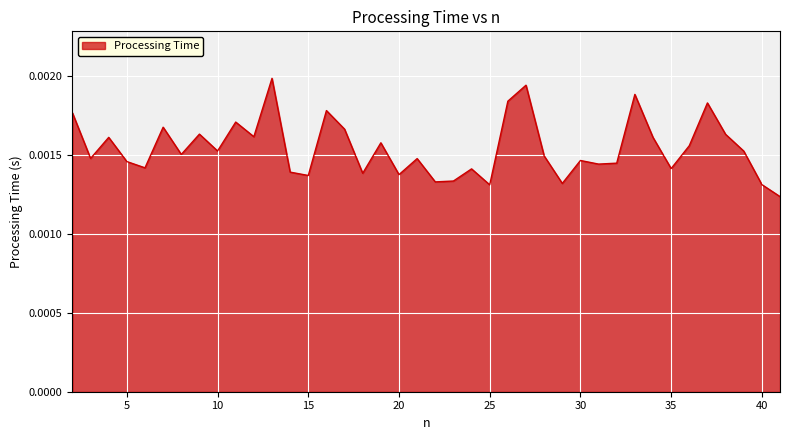

How many lines are shown in the chart?

1